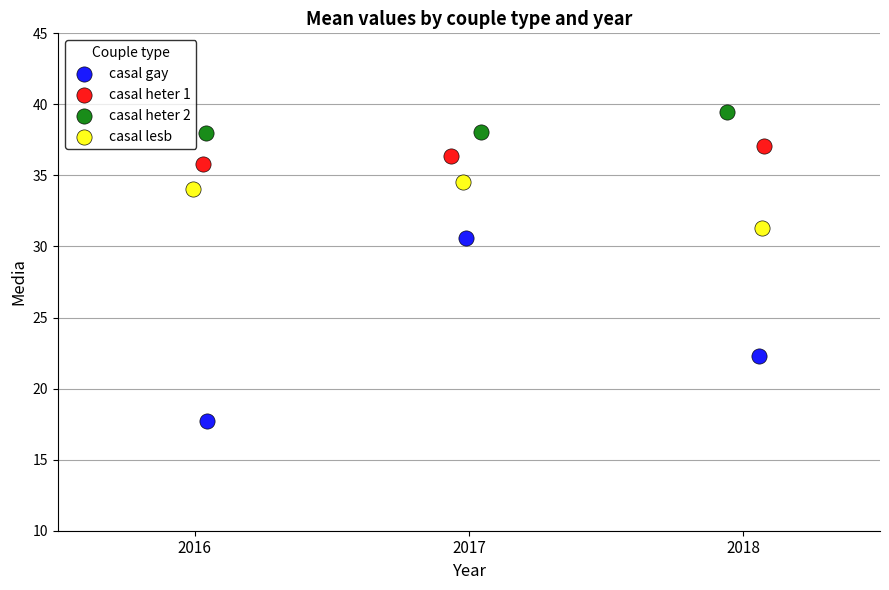

Which series contains the lowest Y value?

casal gay